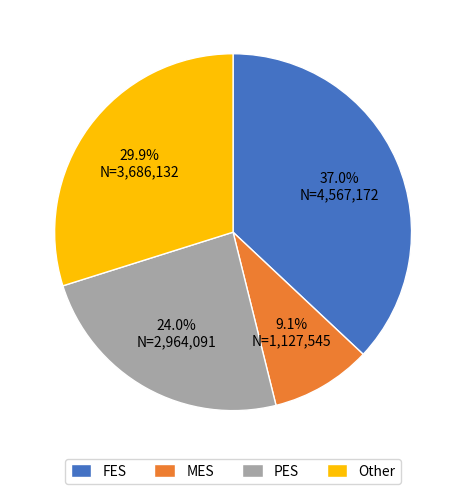

What is the total percentage of PES and MES?

33.1%